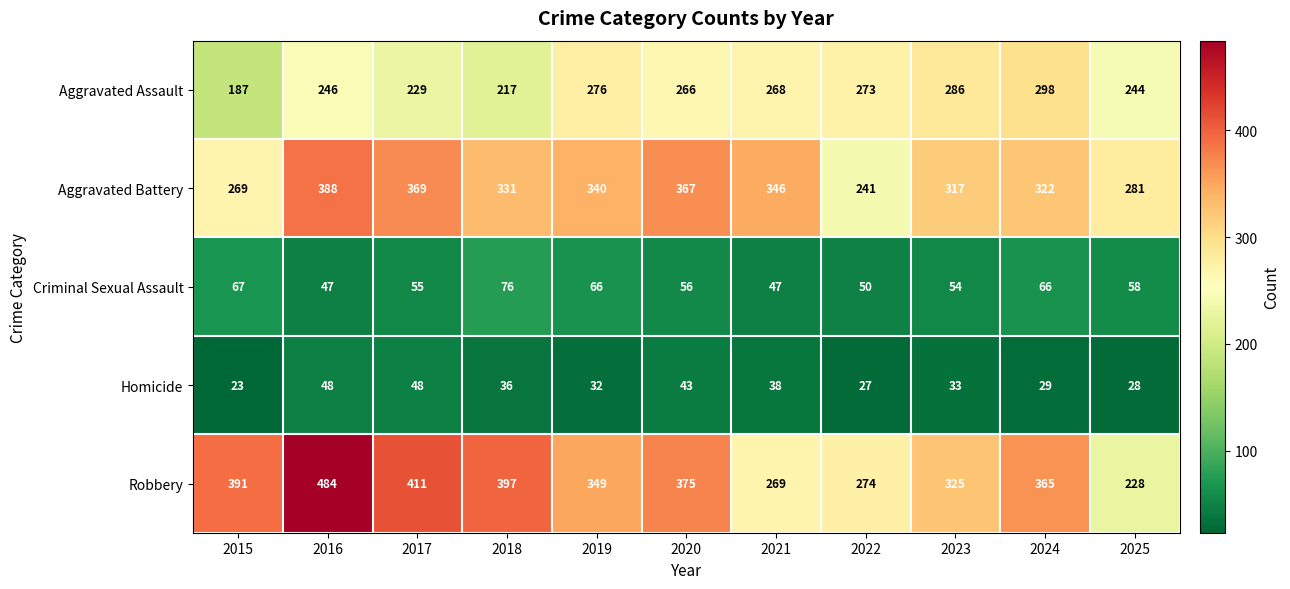

Where does the Aggravated Battery series first go above 331?

2016